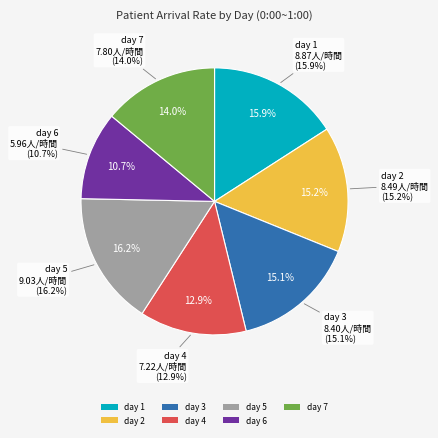

How many segments does this pie chart have?

7